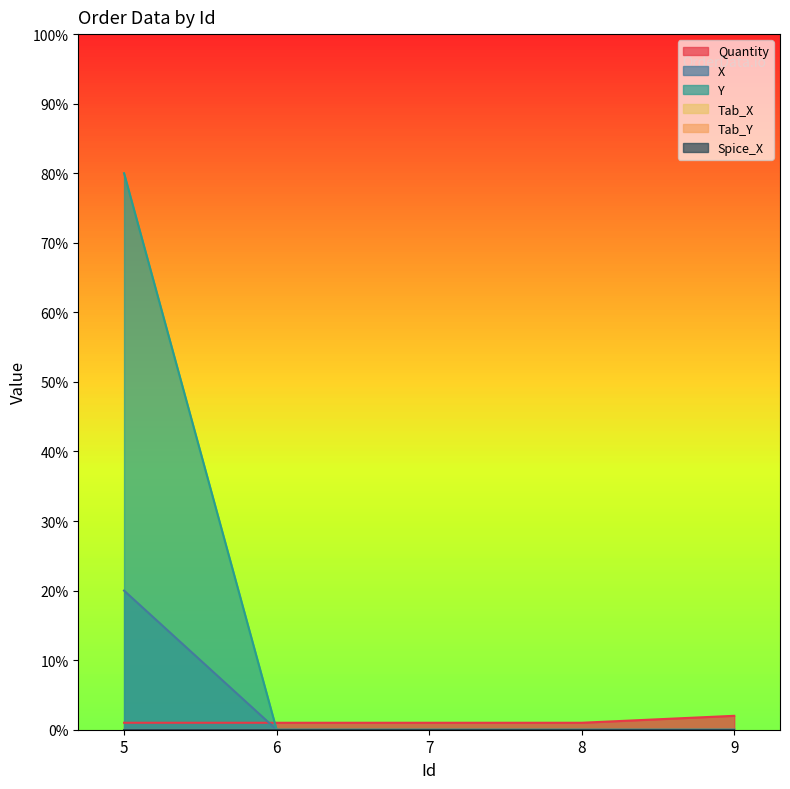

Reading left to right, what are all the values shown in this chart?

Quantity: 1	1	1	1	2
X: 20	0	0	0	0
Y: 80	0	0	0	0